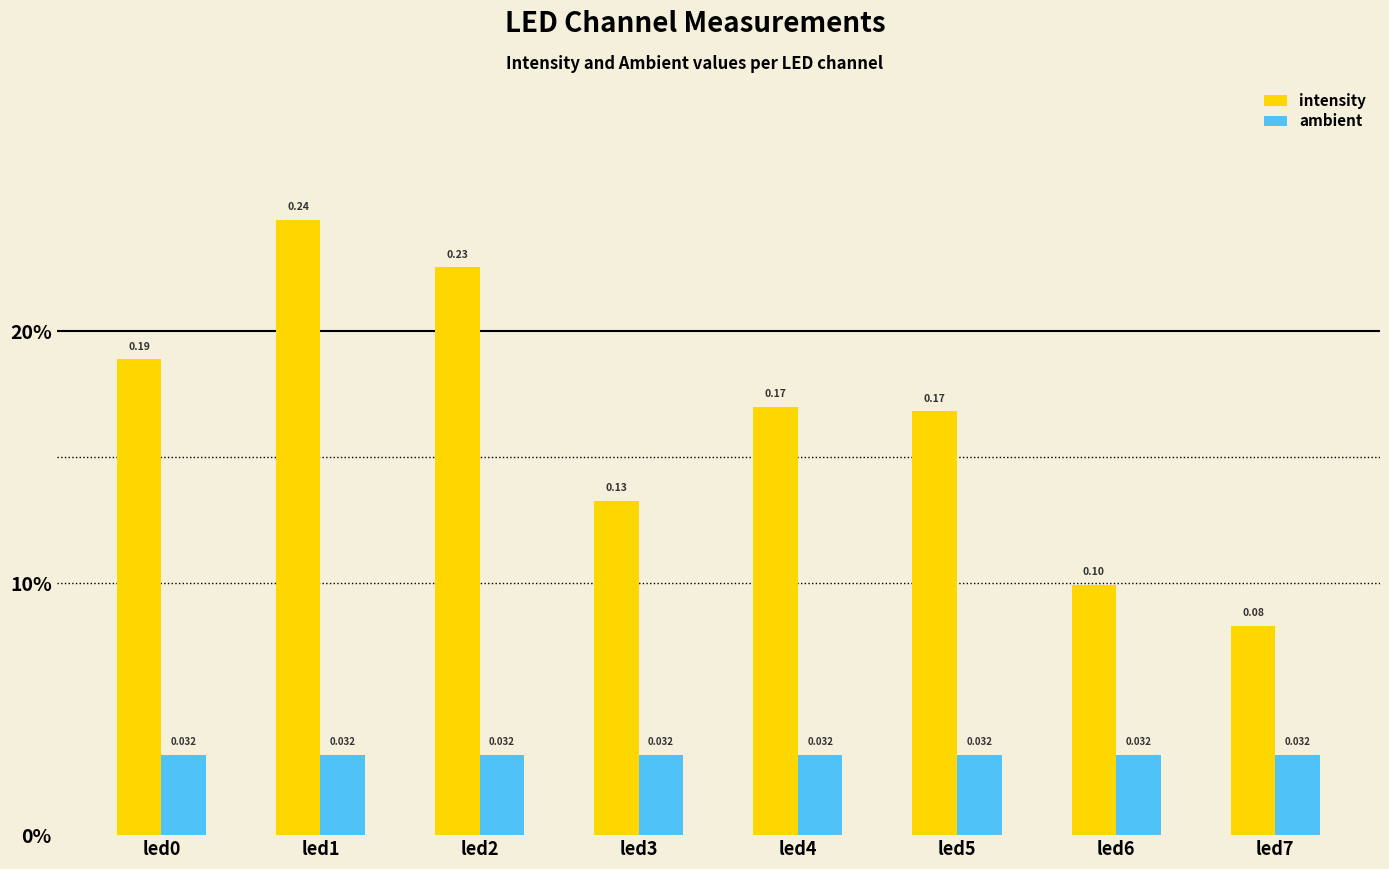

Does the chart contain stacked bars?

No